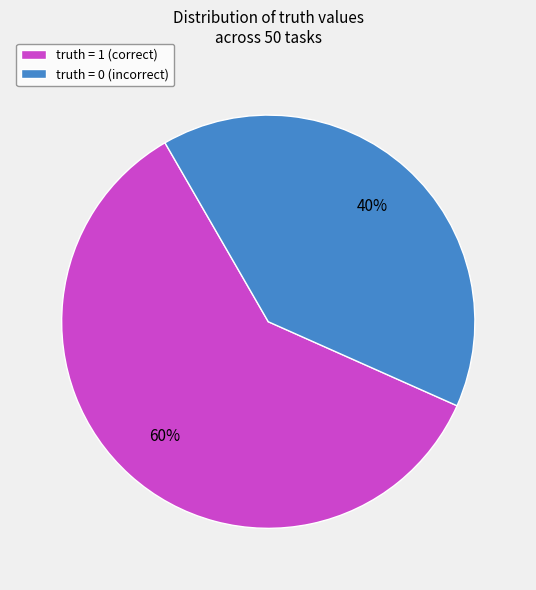

Is it true that truth = 1 (correct) is 52% of the pie?

False